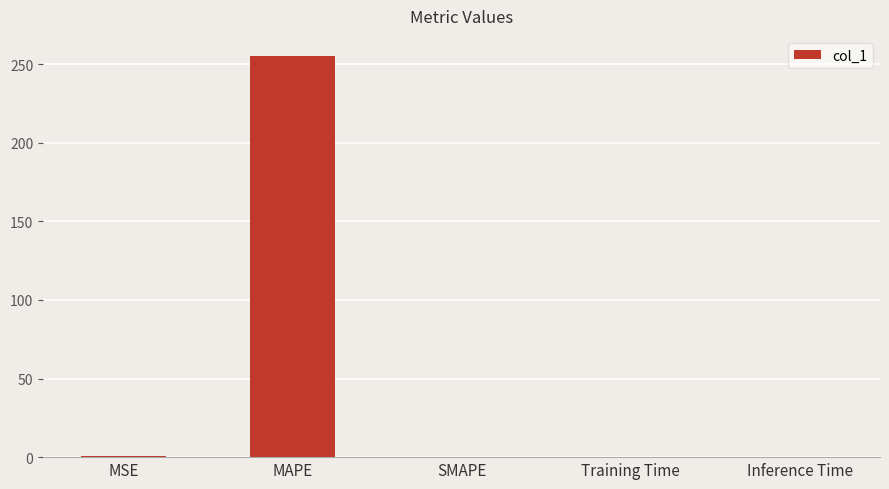

What is the greatest value displayed?

255.2